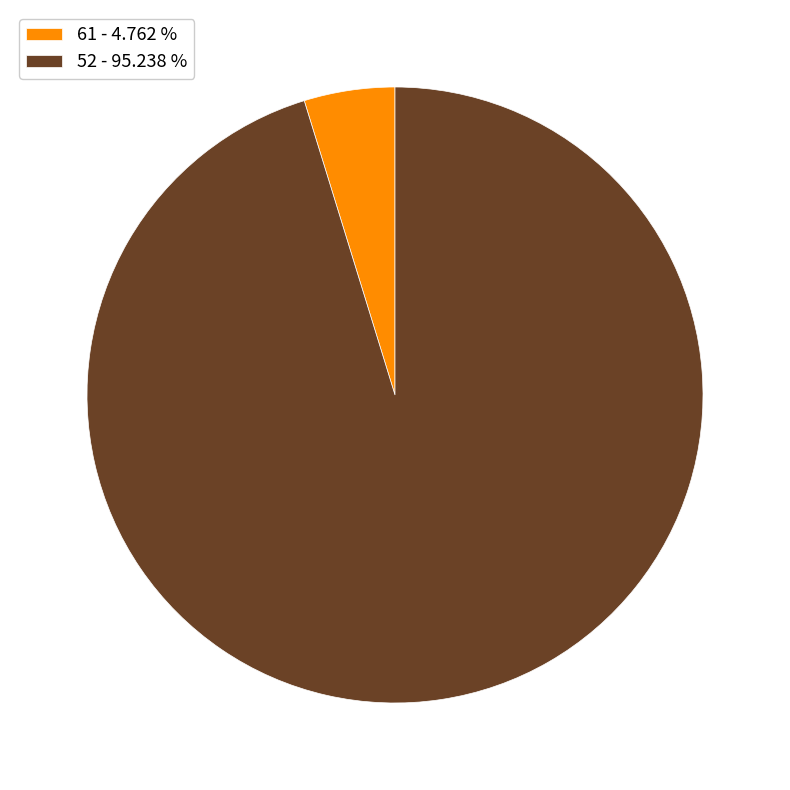

Is there a majority slice in this chart?

Yes